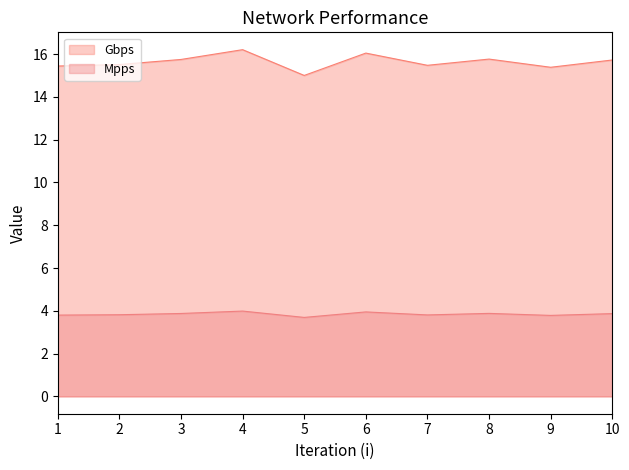

What is the difference between the Mpps values at 8 and 1?

0.1